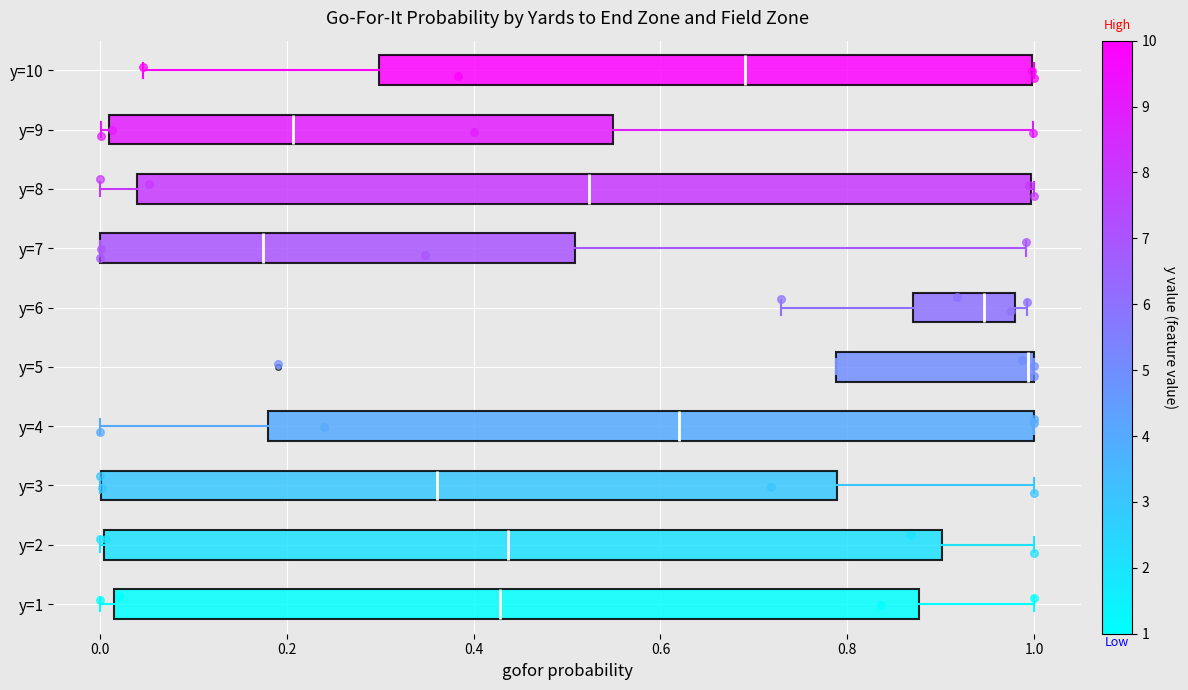

Which box's median line is the furthest to the left?

y=7